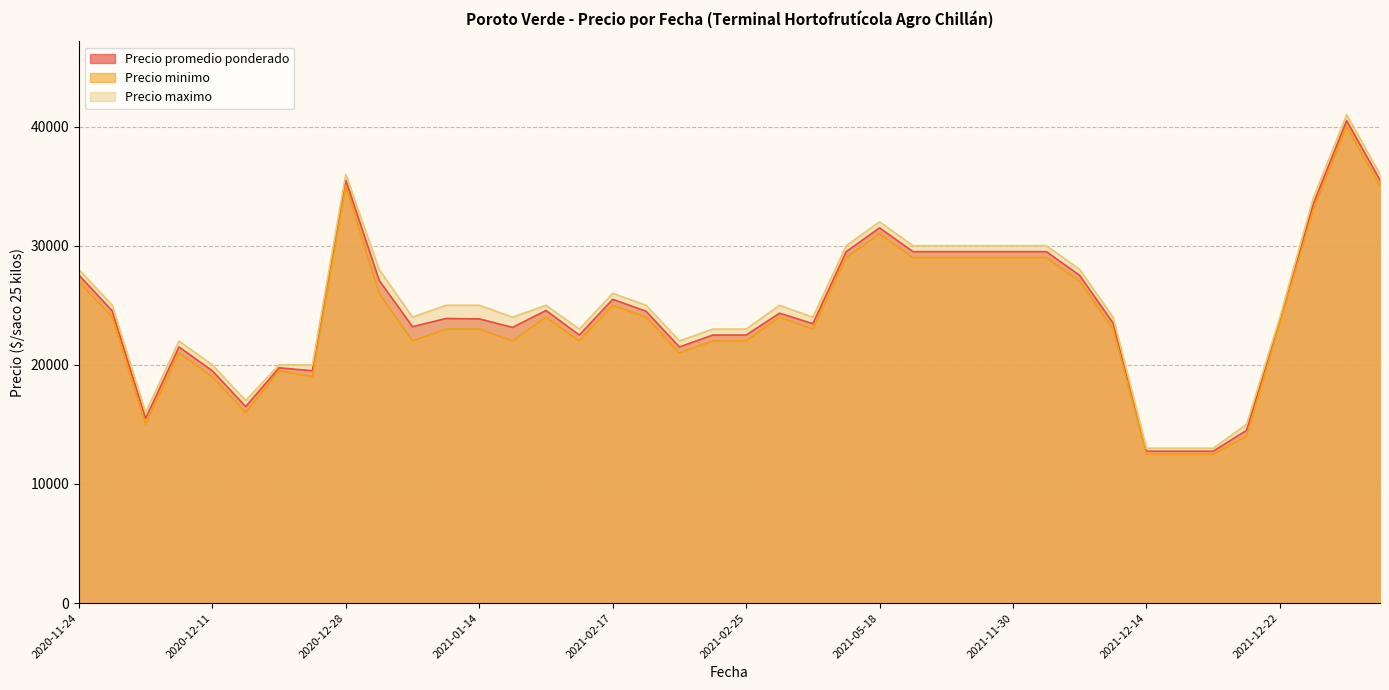

Where does the Precio maximo series first go above 25000?

2020-11-24